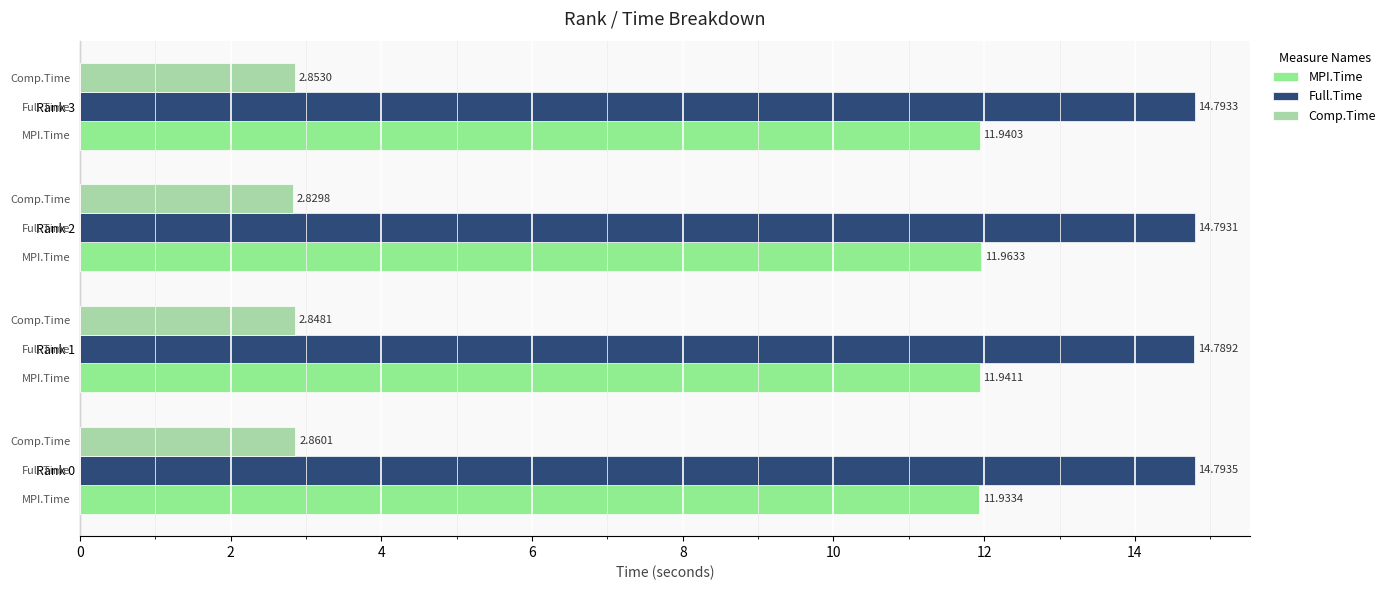

What are all the series names shown in the legend?

MPI.Time, Full.Time, Comp.Time